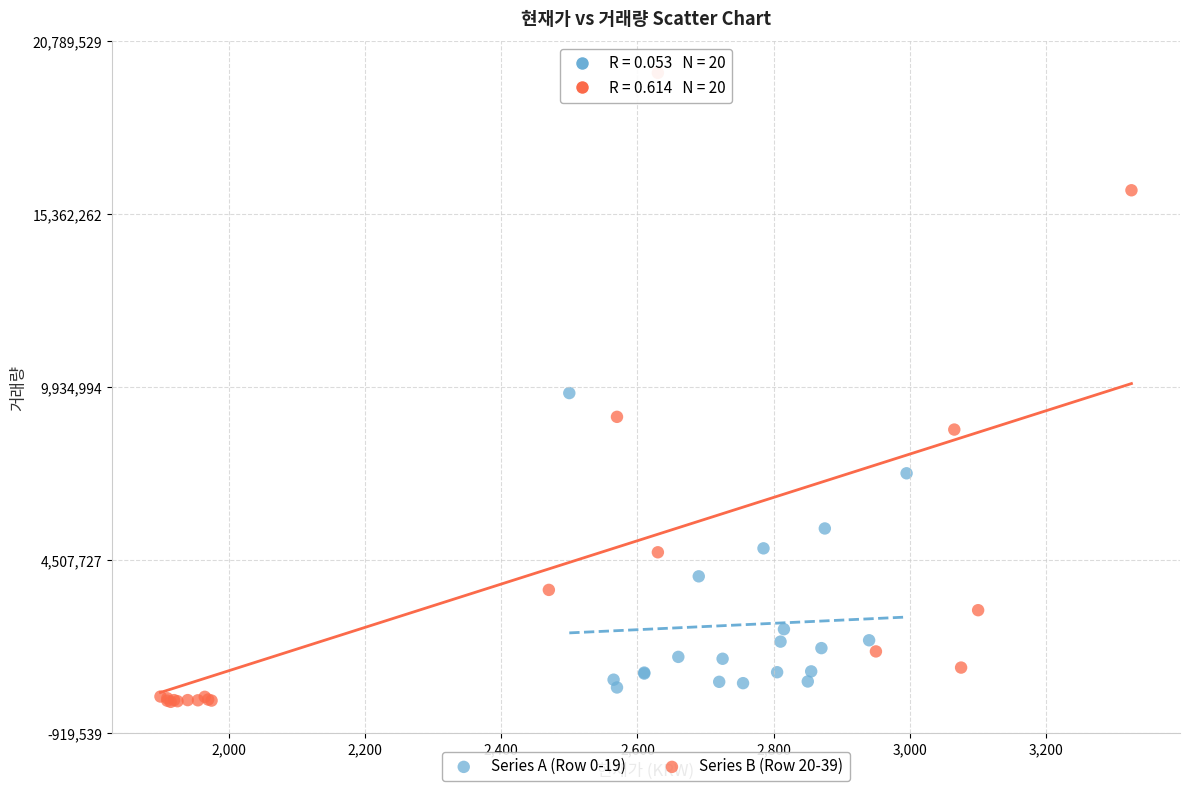

Which series reaches the maximum Y coordinate?

Series B (Row 20-39)